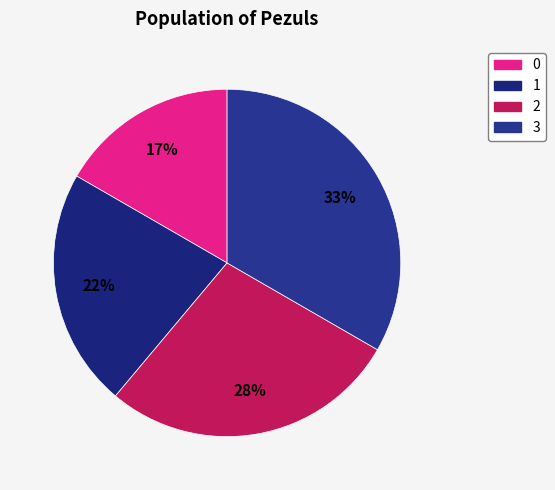

The 2 slice represents 28% of the pie. True or false?

True